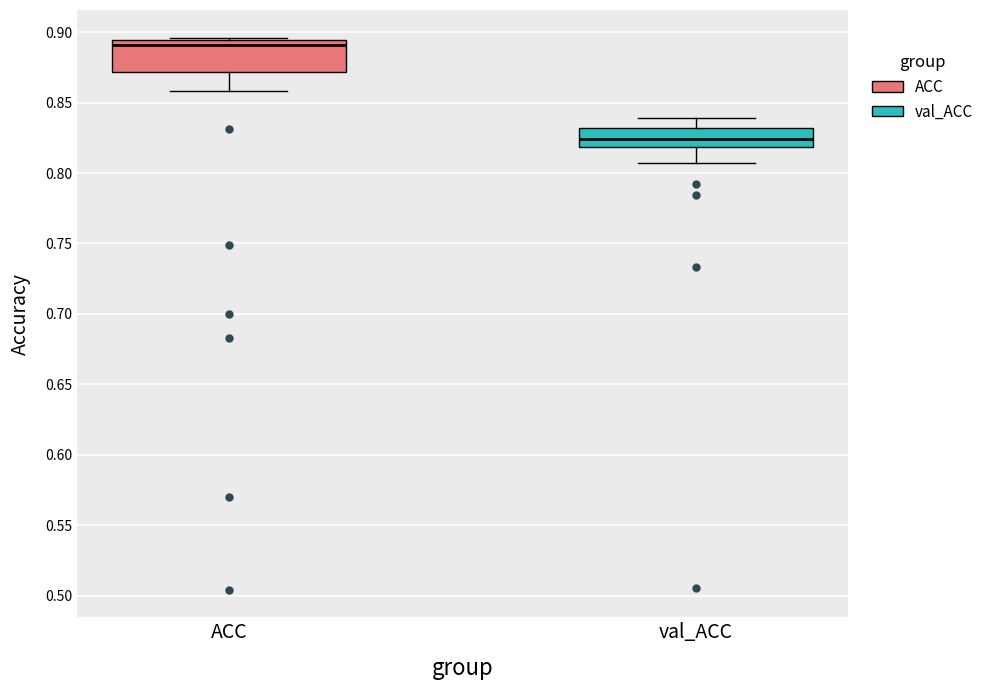

Where does the lower whisker of the box for ACC end on the y-axis? The values are not printed on the chart, so give them approximately, as read against the axis.

0.860